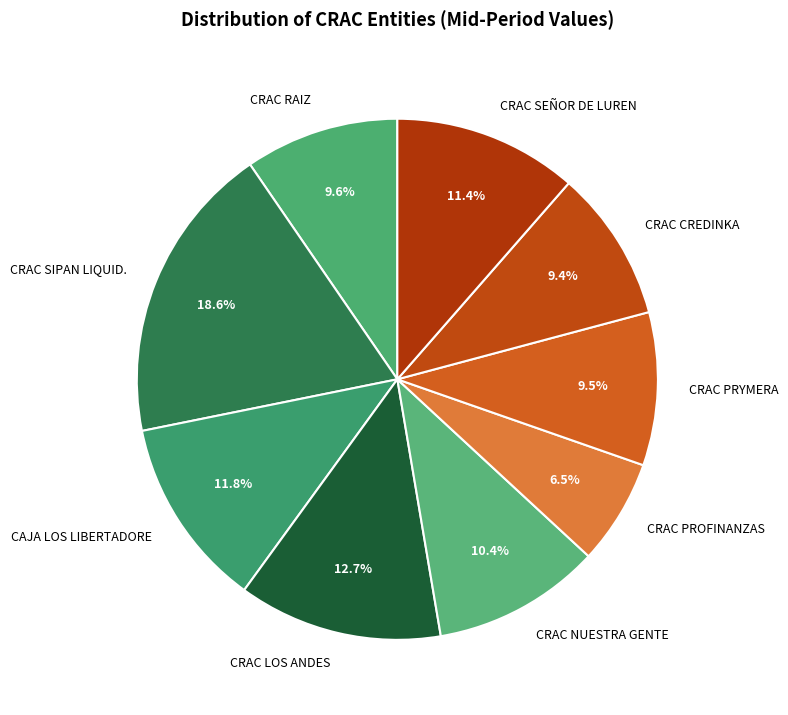

Which slice is the largest?

CRAC SIPAN LIQUID.